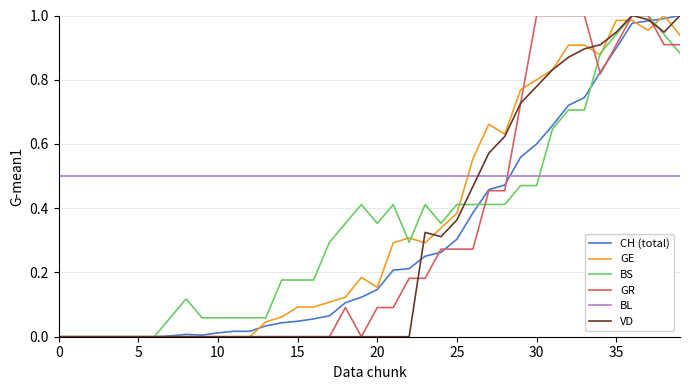

Which series ends up on top after the final intersection of BL and GR?

GR